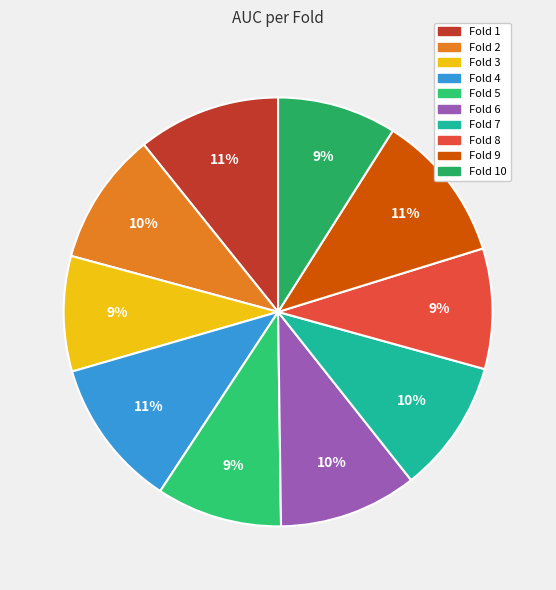

Rank the categories by value from highest to lowest.

Fold 4, Fold 9, Fold 1, Fold 6, Fold 7, Fold 2, Fold 5, Fold 8, Fold 10, Fold 3